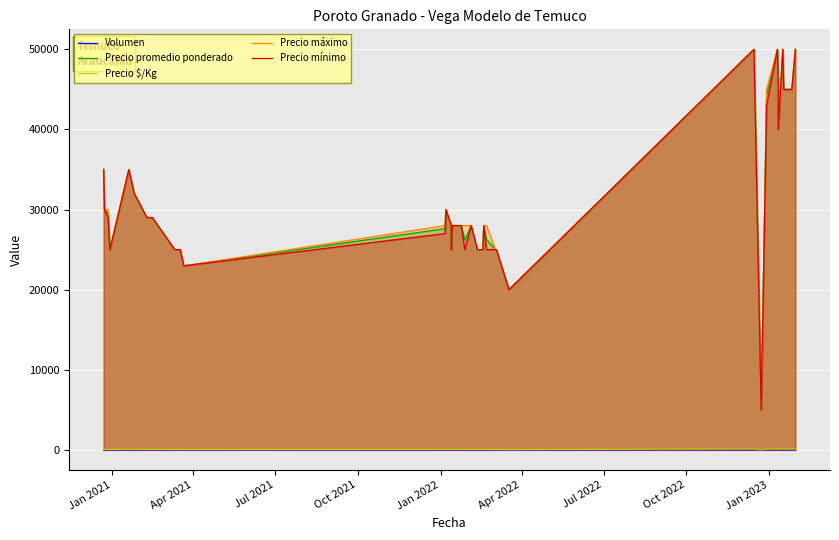

How many data points in Precio $/Kg are less than 56?

15